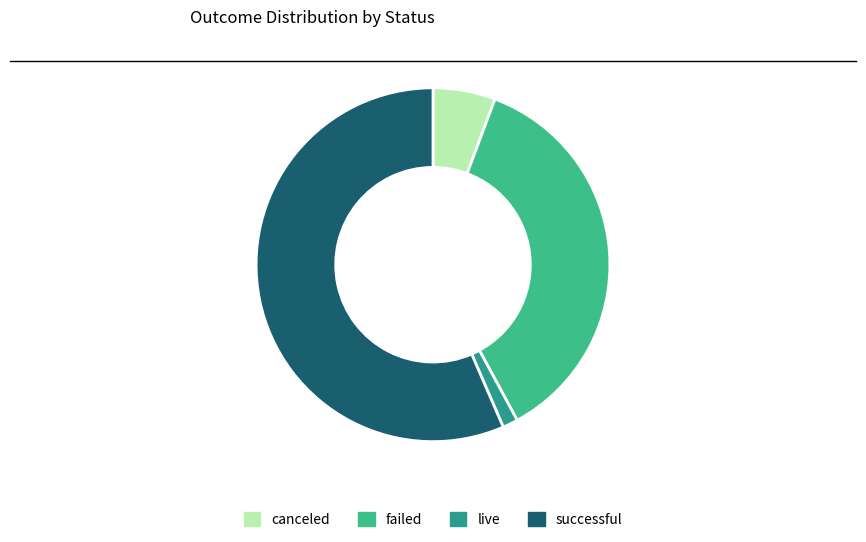

What is the smallest slice in the pie chart?

live